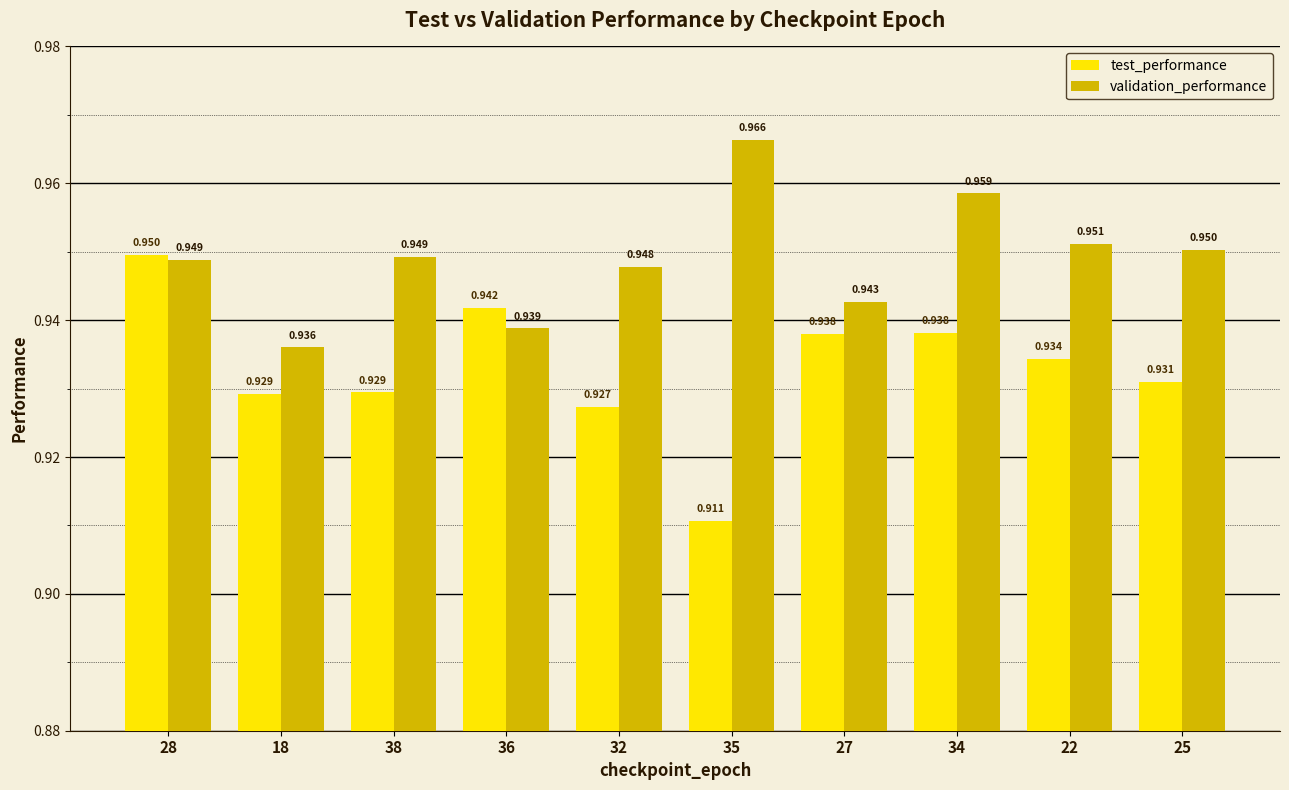

How many groups of bars are there?

10